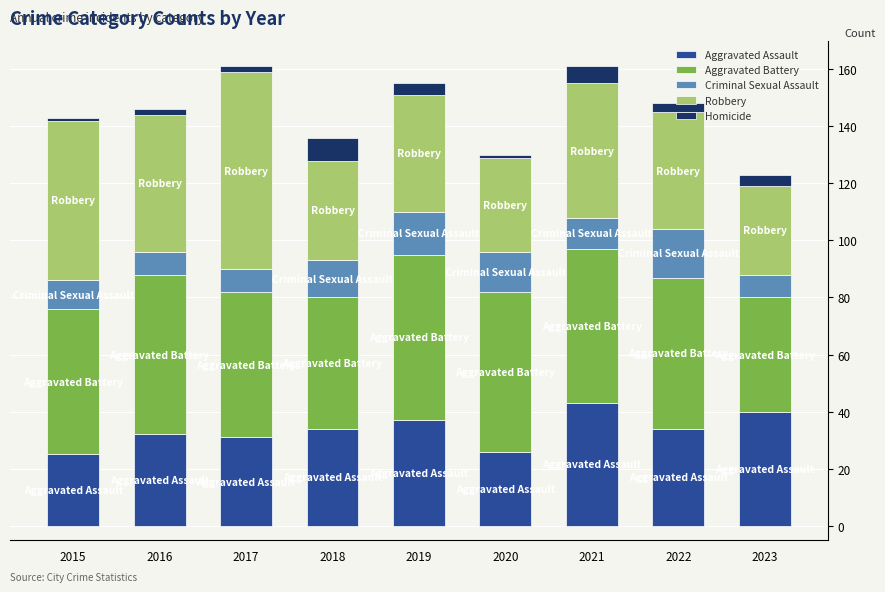

Is it true that Aggravated Assault equals 31 at 2017?

True